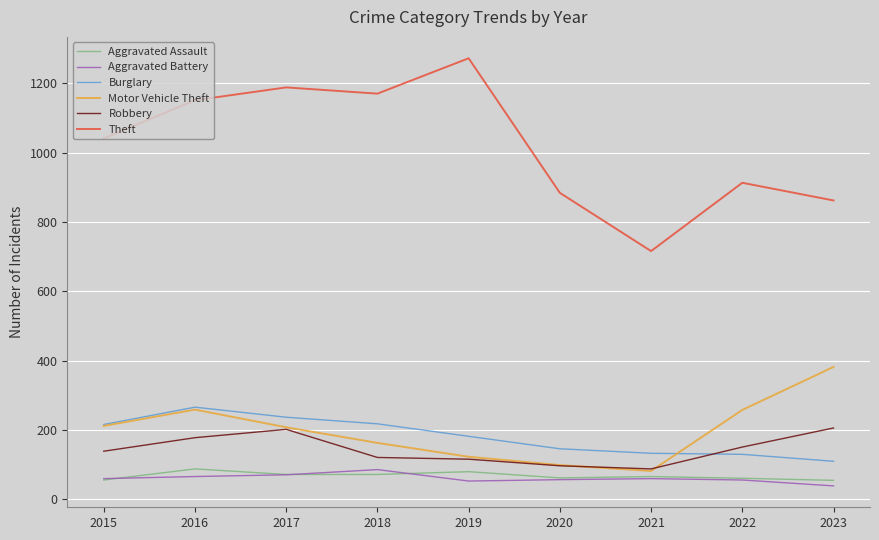

What is the total value across all series at 2023?

1654